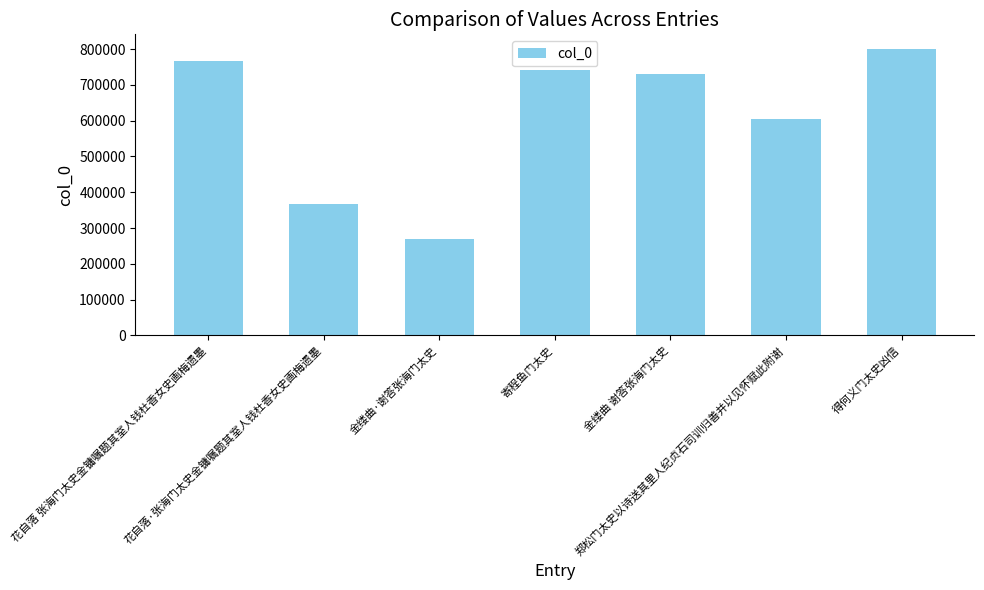

How many categories are shown in the chart?

7